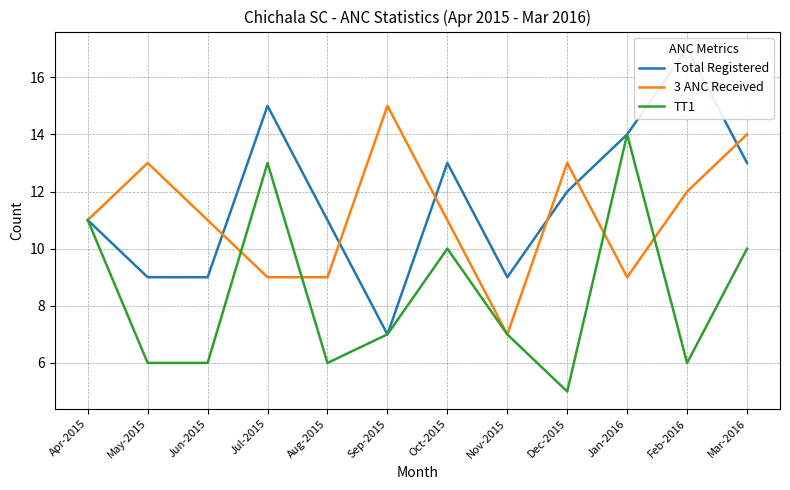

True or false: TT1 and Total Registered cross at least once.

False